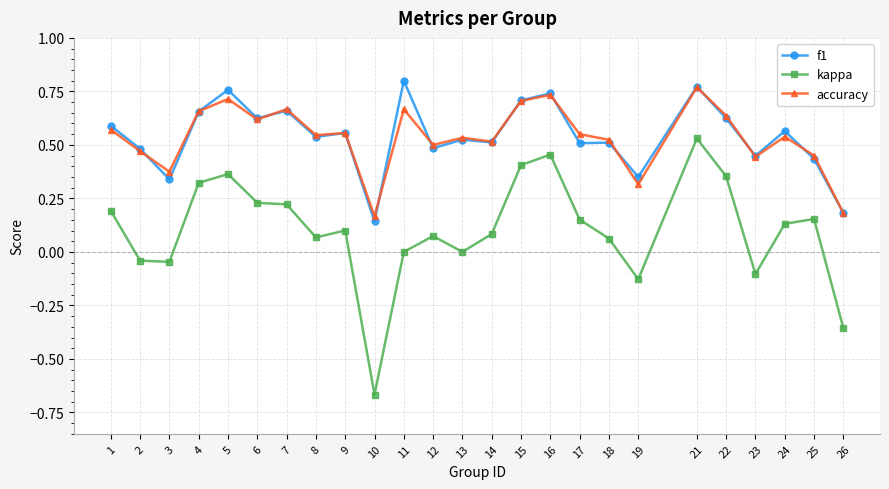

At which category is the sum across all series the highest?

21